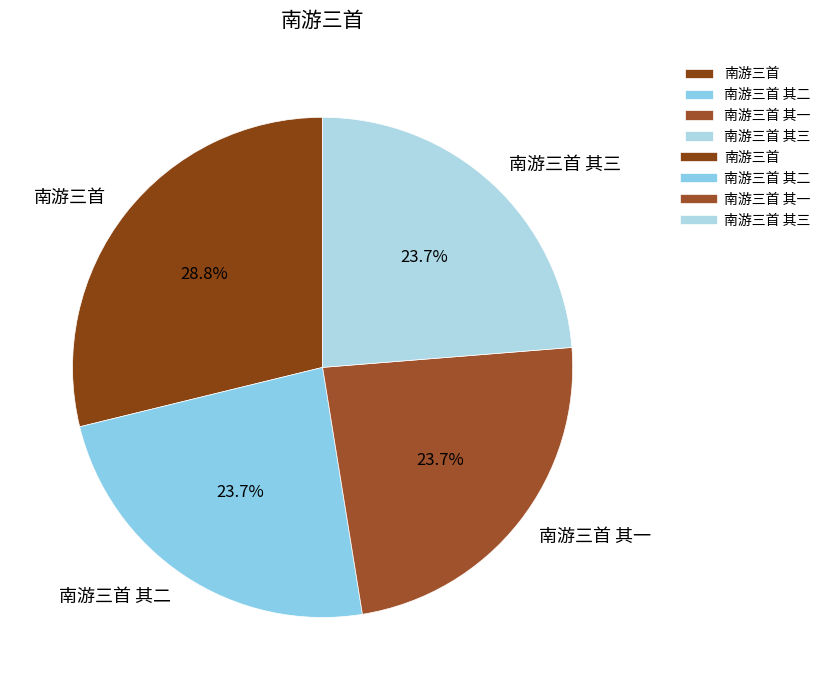

The 南游三首 slice represents 29% of the pie. True or false?

True